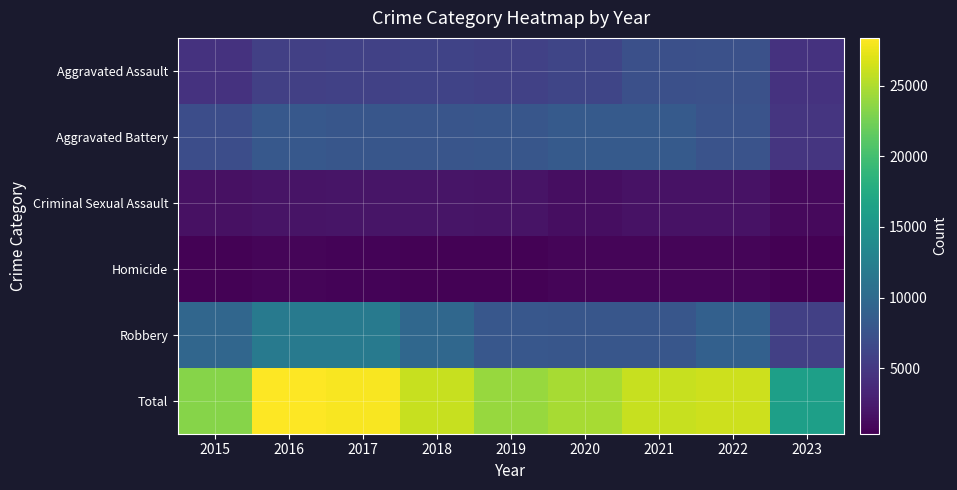

Reading right to left, list all the values displayed in this chart.

Aggravated Assault: 2023=4444	2022=7278	2021=7243	2020=6263	2019=5841	2018=6001	2017=5793	2016=5712	2015=4480
Aggravated Battery: 2023=4710	2022=7486	2021=8346	2020=8319	2019=7857	2018=7734	2017=7845	2016=8085	2015=7018
Criminal Sexual Assault: 2023=1041	2022=1768	2021=1700	2020=1467	2019=1888	2018=1998	2017=1957	2016=1831	2015=1680
Homicide: 2023=374	2022=718	2021=804	2020=787	2019=498	2018=589	2017=672	2016=786	2015=496
Robbery: 2023=5641	2022=8965	2021=7918	2020=7855	2019=7994	2018=9680	2017=11880	2016=11960	2015=9638
Total: 2023=16210	2022=26215	2021=26011	2020=24691	2019=24078	2018=26002	2017=28147	2016=28374	2015=23312